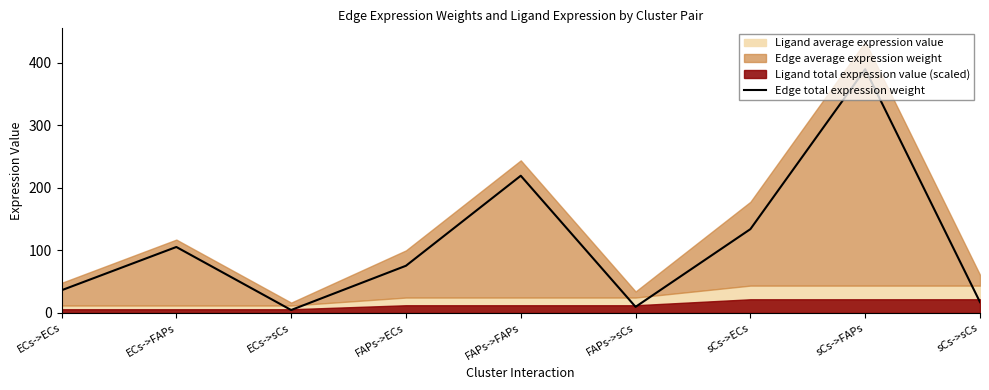

Where is the data nearest to the value 197?

FAPs->FAPs